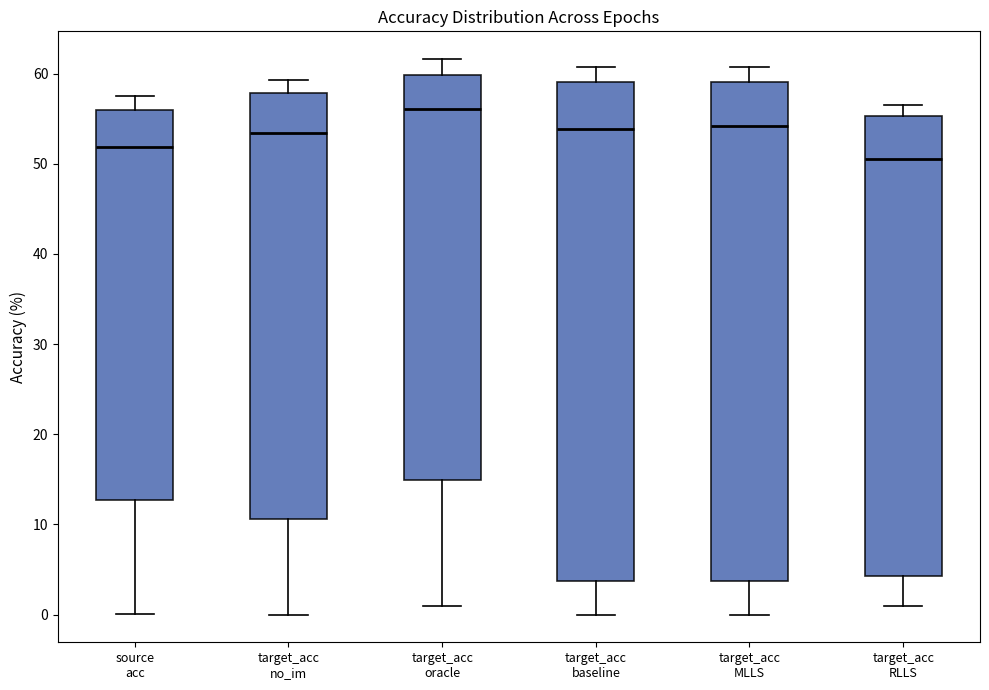

Reading left to right, transcribe this box plot: for each box, give where its median line is, the range the box spans, and where its two whiskers end, as read against the y-axis. The values are not printed on the chart, so give them approximately, as read against the axis.

source acc: median 52, box 13 to 56, whiskers 0 to 58
target_acc no_im: median 53, box 11 to 58, whiskers 0 to 59
target_acc oracle: median 56, box 15 to 60, whiskers 1 to 62
target_acc baseline: median 54, box 4 to 59, whiskers 0 to 61
target_acc MLLS: median 54, box 4 to 59, whiskers 0 to 61
target_acc RLLS: median 50, box 4 to 55, whiskers 1 to 57